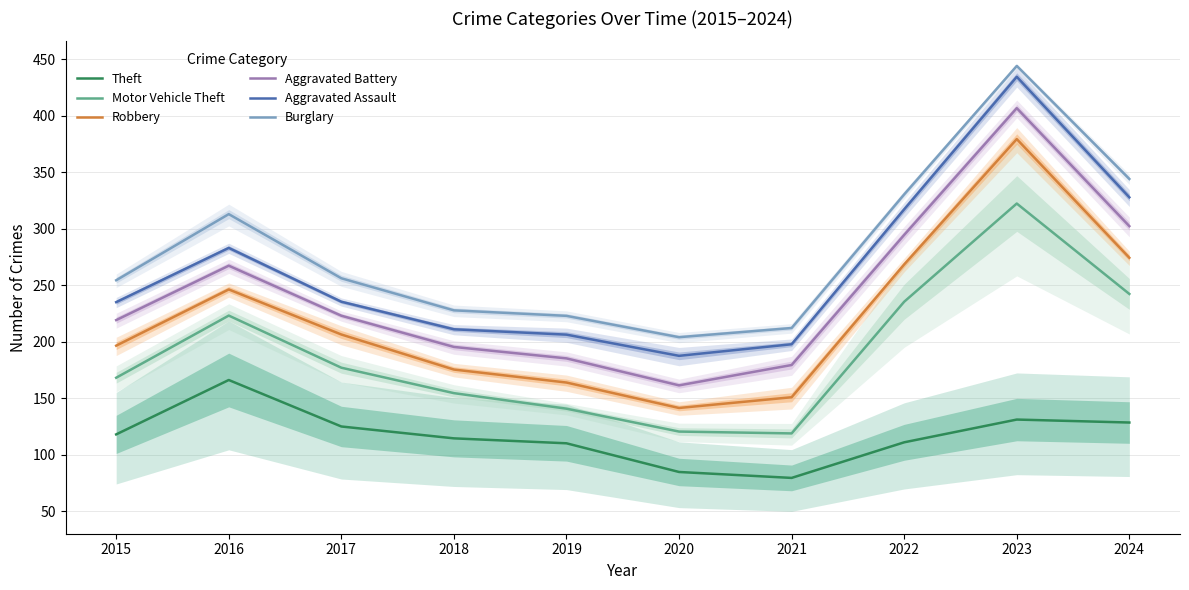

How many data points in Aggravated Assault are less than 235?

4